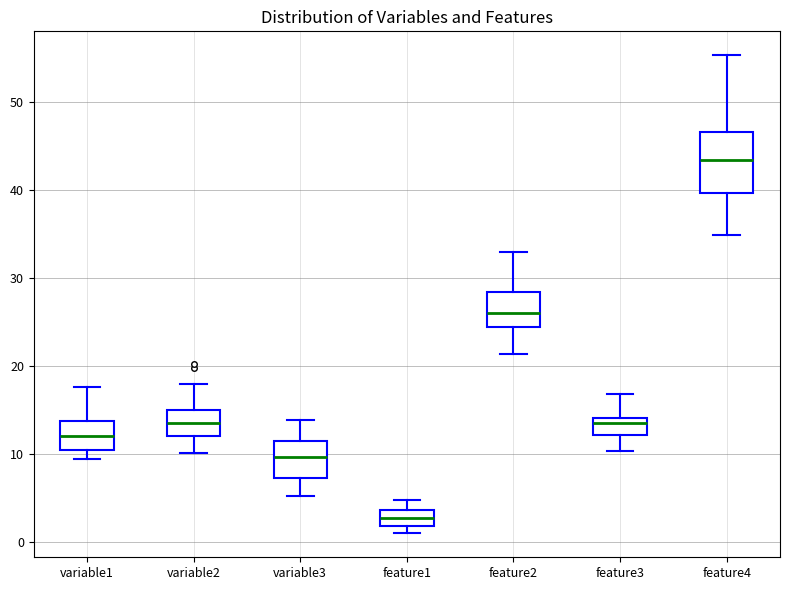

Which box is the tallest, from its lower edge to its upper edge?

feature4